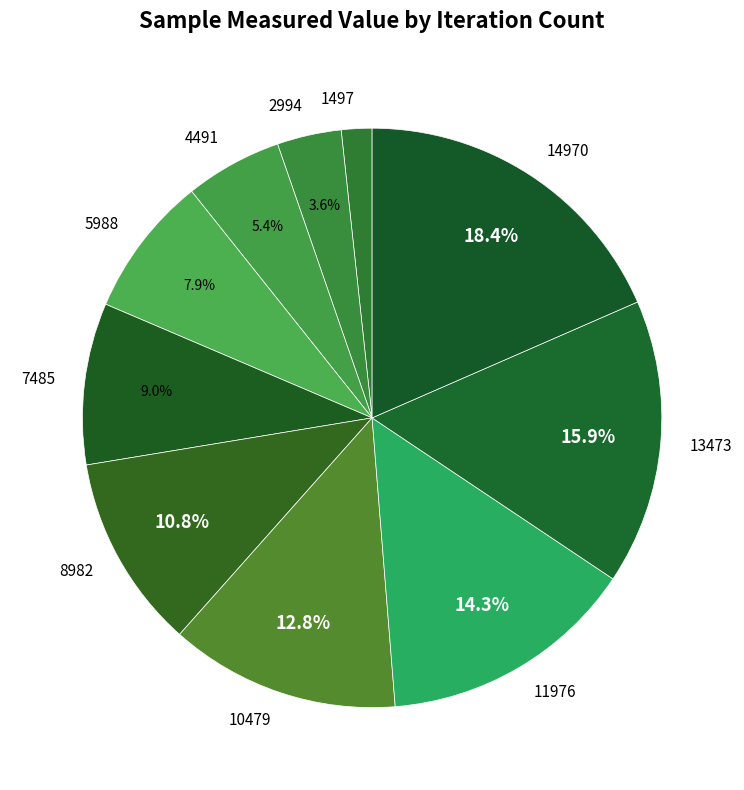

Which has a higher value, 5988 or 13473?

13473